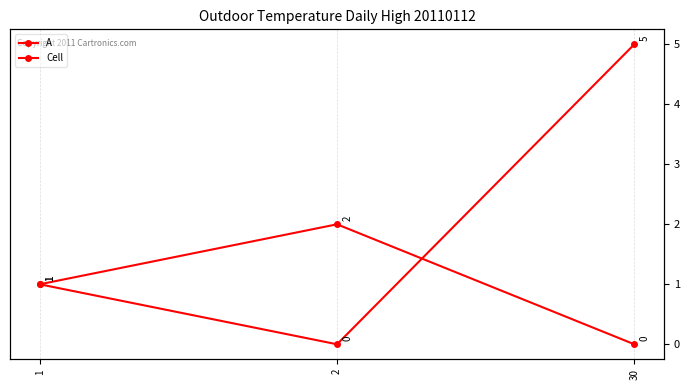

True or false: Cell has a value of 0 at 2.

True